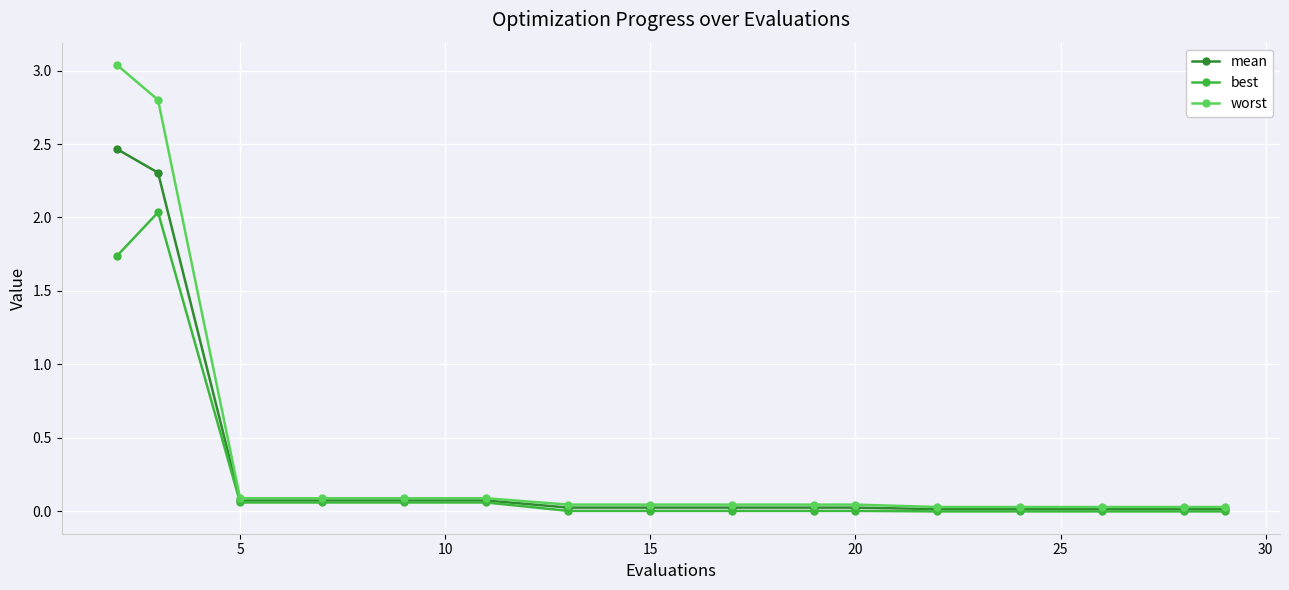

Which series has the largest range (max minus min)?

worst